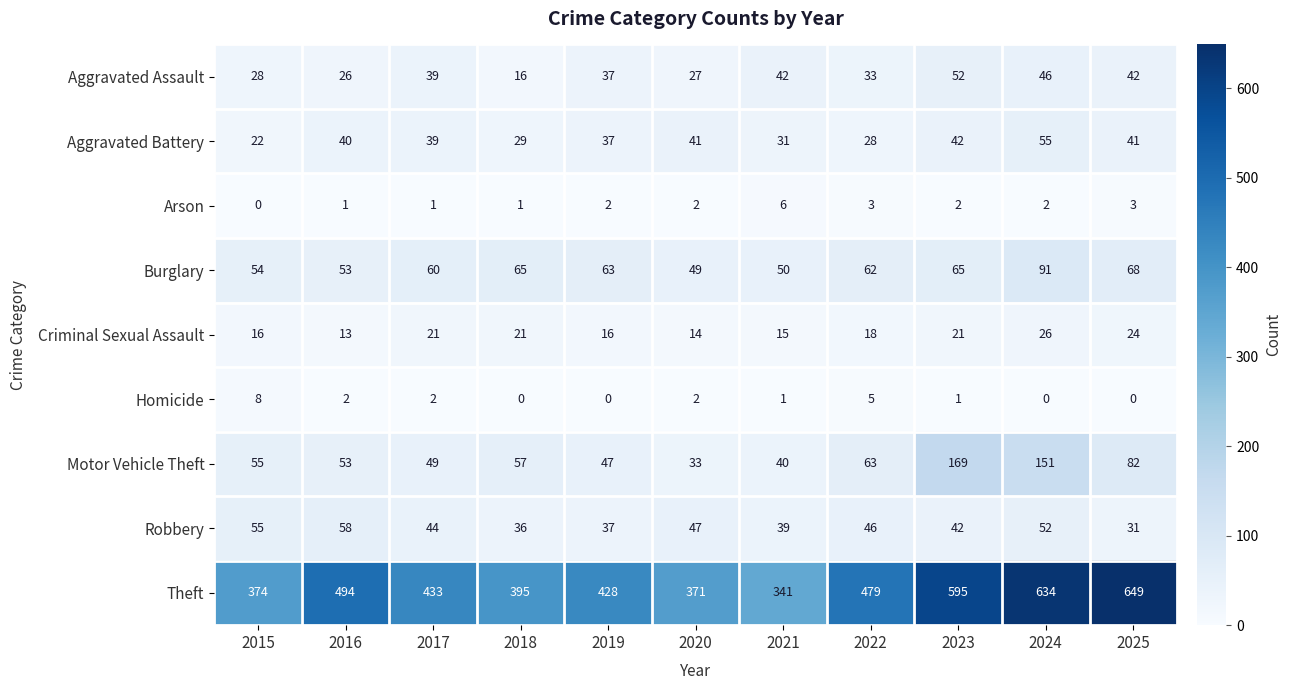

What is the difference between the maximum and second lowest values in the Robbery series?

22